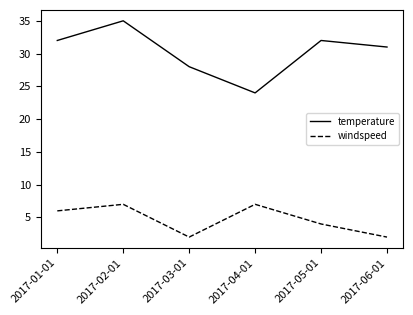

True or false: temperature has a value of 32 at 2017-05-01.

True